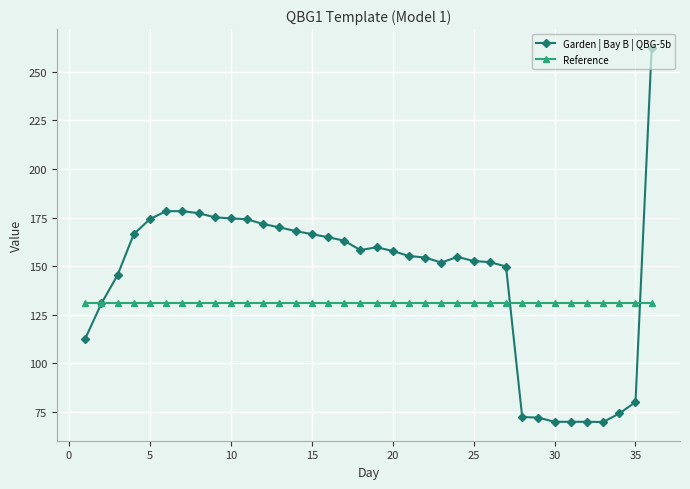

Which series ends up on top after the final intersection of Garden | Bay B | QBG-5b and Reference?

Garden | Bay B | QBG-5b